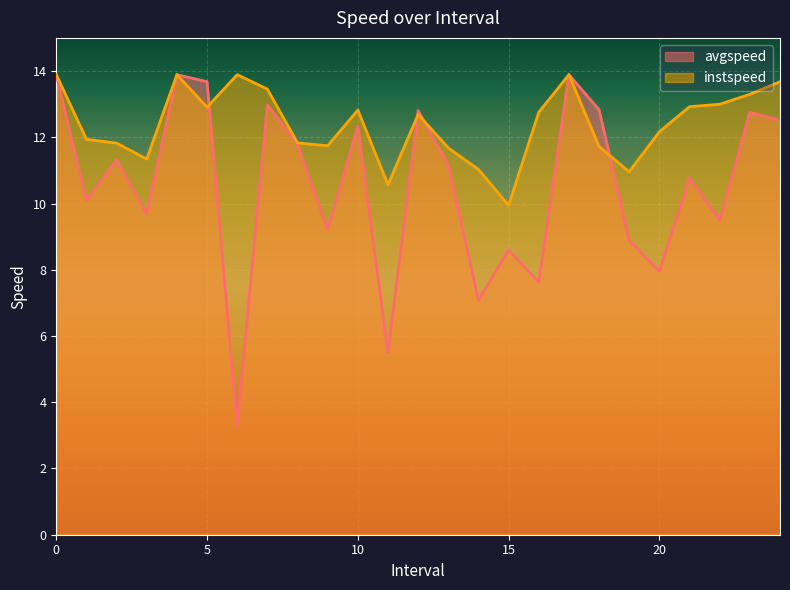

Reading right to left, transcribe all the data shown in this chart.

avgspeed: 12.5	12.8	9.5	10.8	8.0	8.9	12.8	13.9	7.6	8.6	7.1	11.2	12.8	5.5	12.3	9.2	11.8	13.0	3.3	13.7	13.9	9.7	11.3	10.1	13.9
instspeed: 13.7	13.3	13.0	12.9	12.2	11.0	11.7	13.9	12.8	9.9	11.0	11.7	12.7	10.6	12.8	11.7	11.8	13.5	13.9	12.9	13.9	11.3	11.8	11.9	13.9